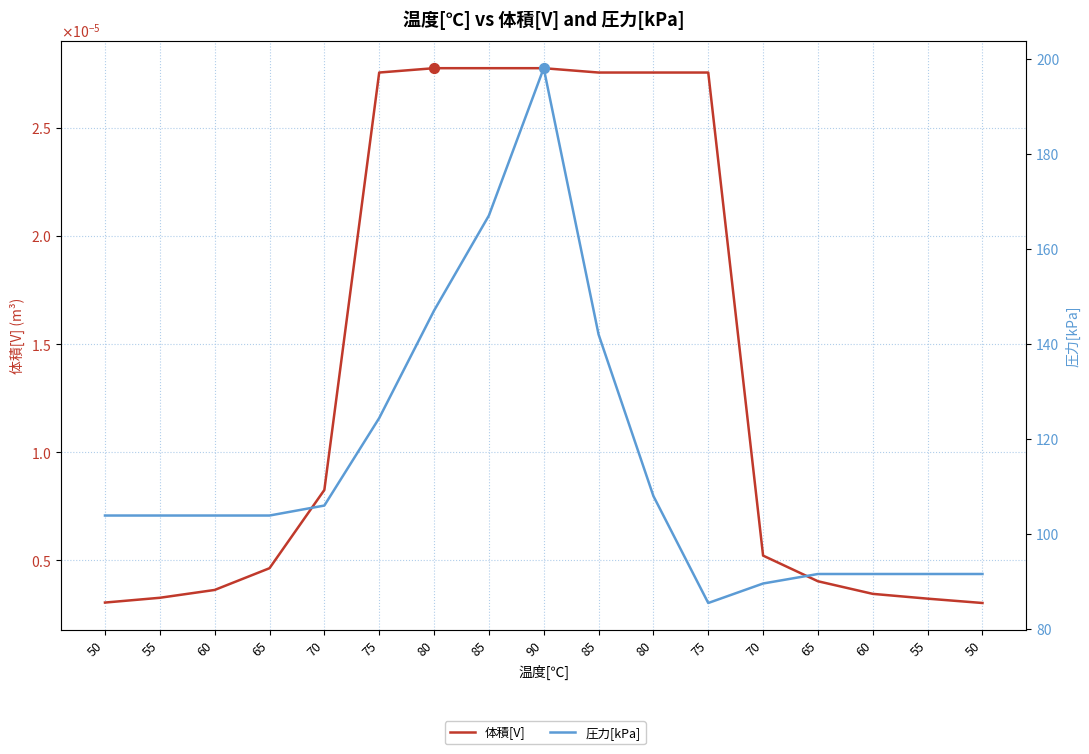

Which series reaches the minimum Y coordinate?

体積[V]